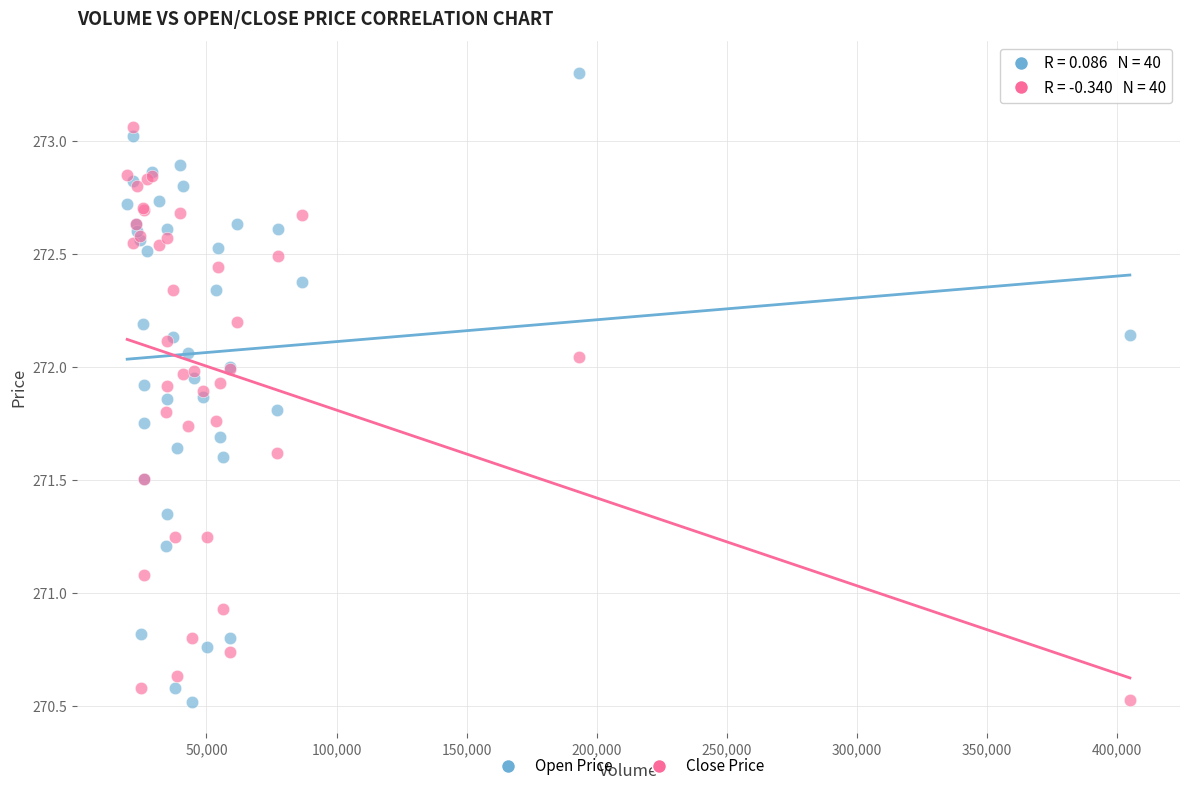

Which series contains the highest Y value?

Open Price